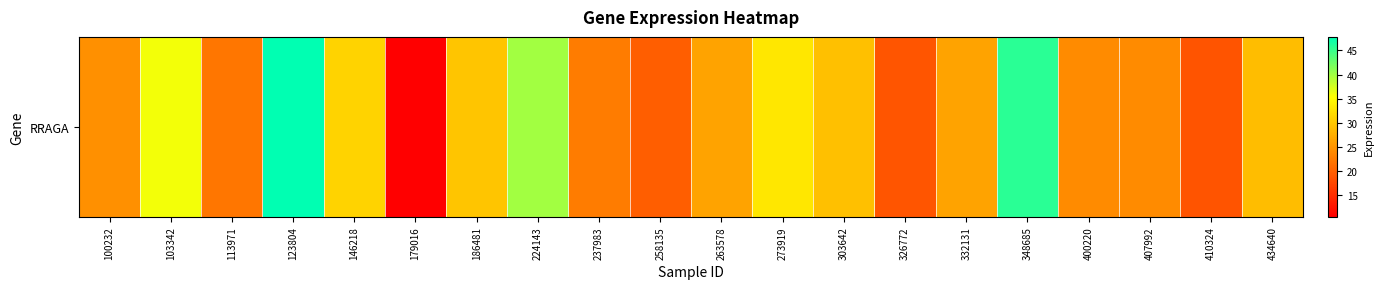

List the labels in order of value, smallest first.

179016, 410324, 326772, 258135, 113971, 237983, 407992, 400220, 100232, 263578, 332131, 434640, 303642, 186481, 146218, 273919, 103342, 224143, 348685, 123804